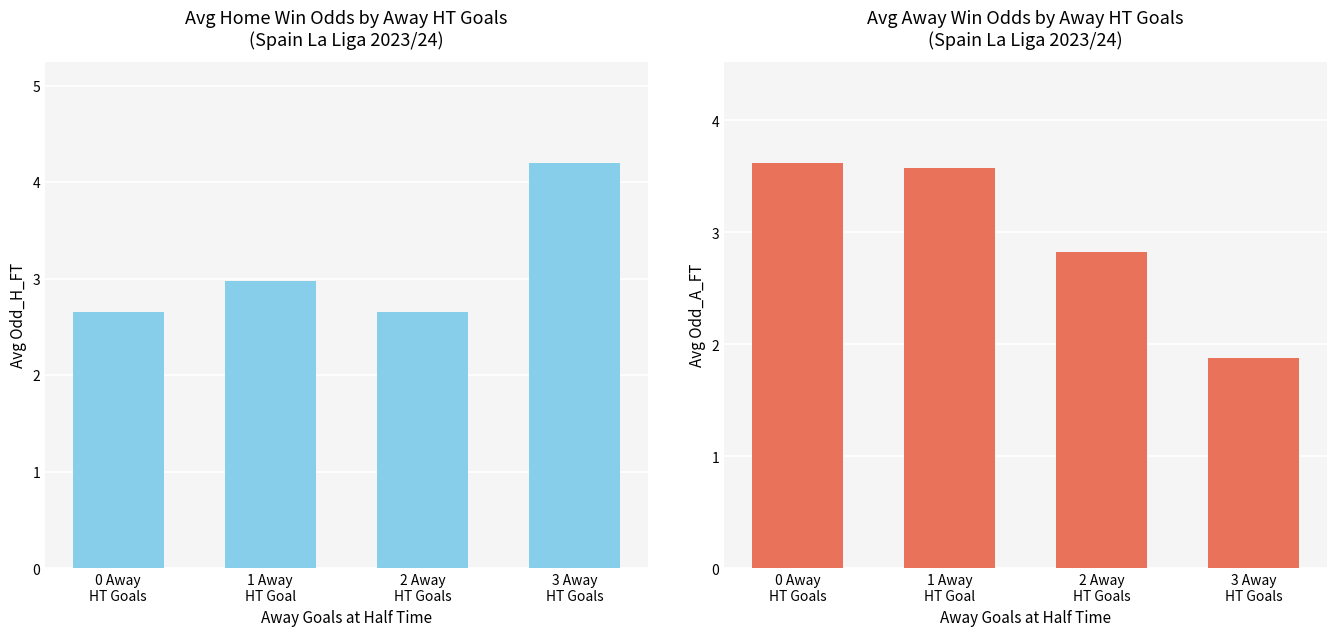

How many data points in Avg Odd_A_FT are above 3?

2